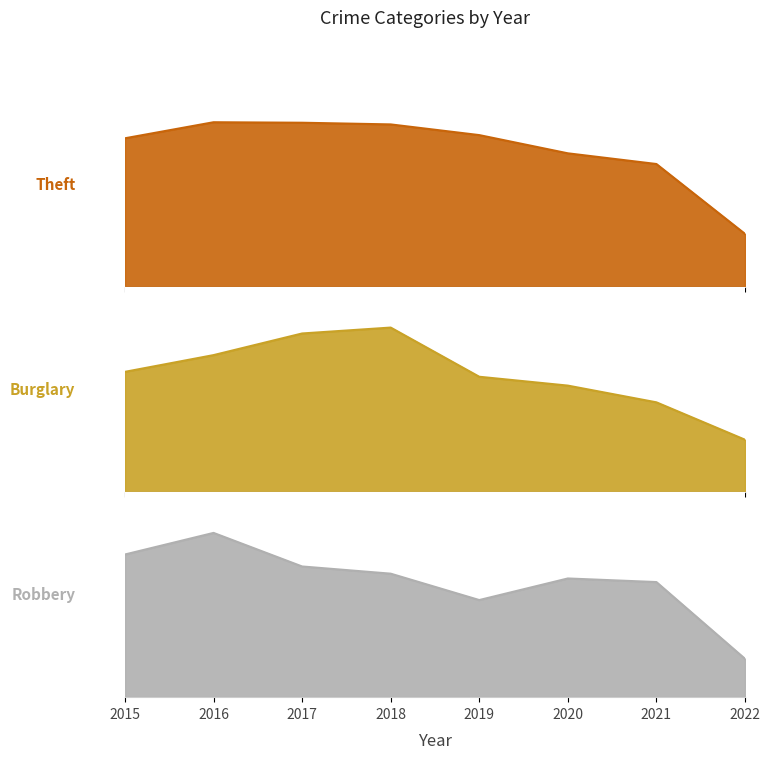

Is it true that Burglary equals 91 at 2021?

True